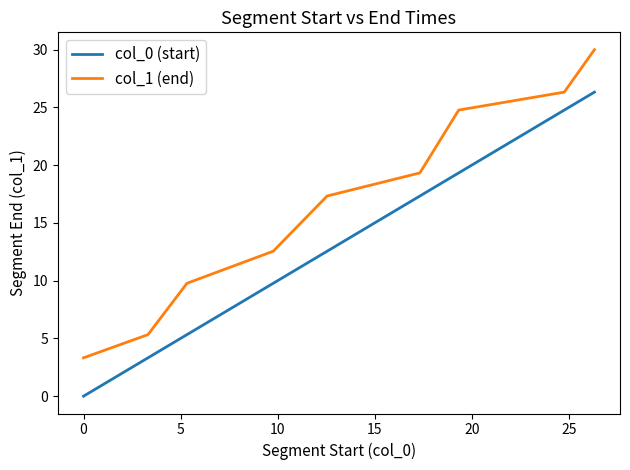

Does the chart have visible grid lines?

No